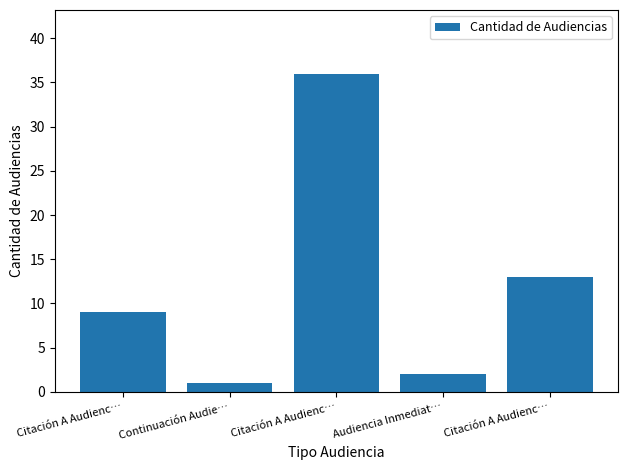

Reading left to right, transcribe all the data shown in this chart.

9	1	36	2	13